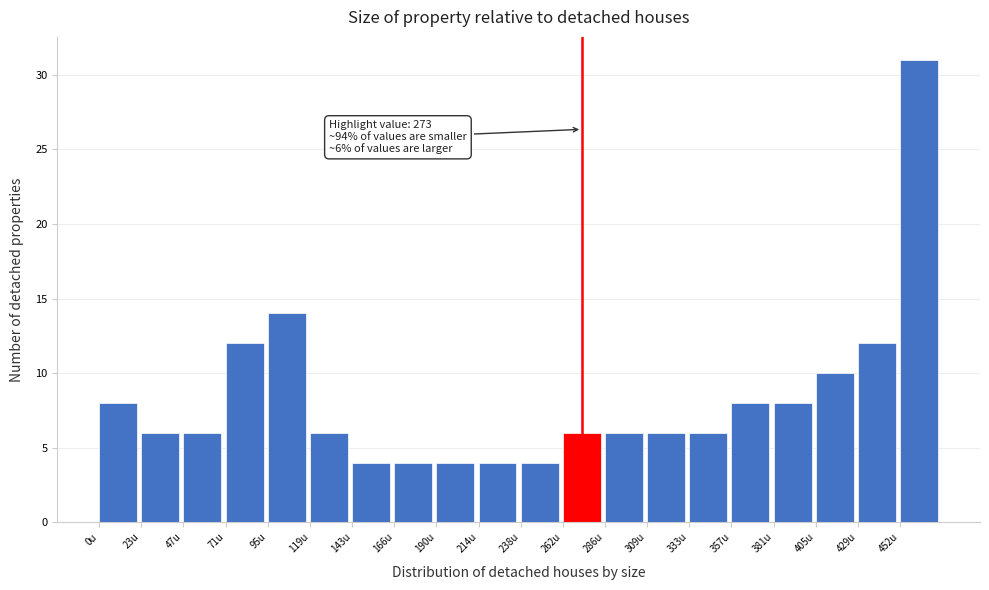

Which range on the x-axis has the tallest bar?

455 to 475